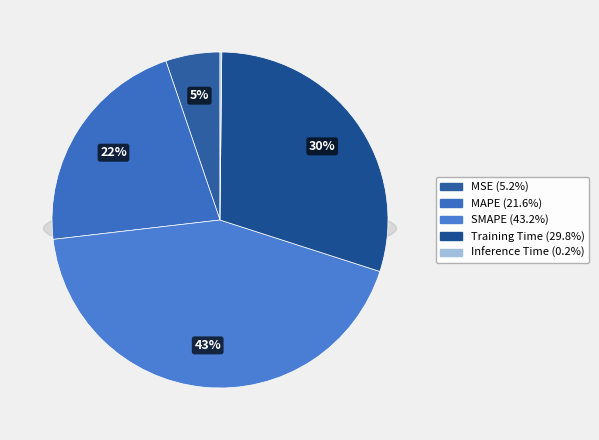

What is the ratio of the value at MAPE to the value at SMAPE?

0.5